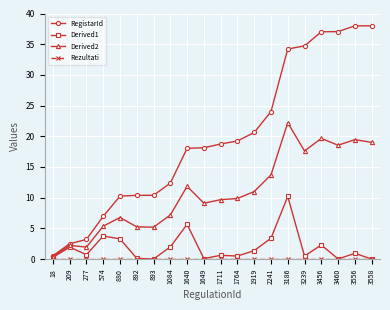

Count the number of data series in this chart.

4